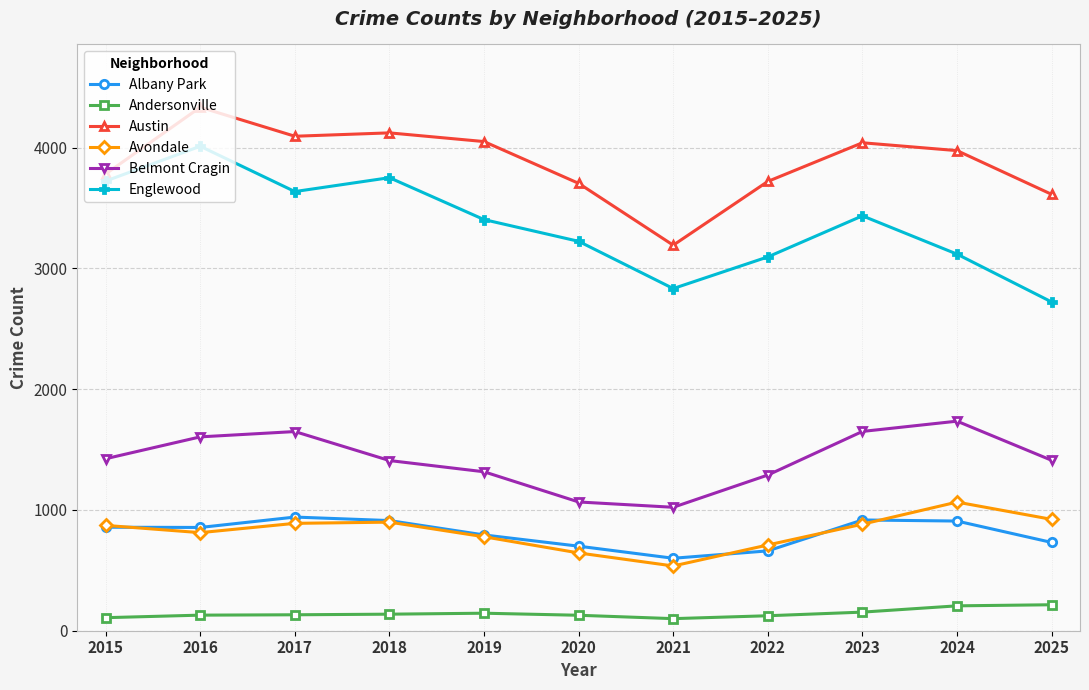

True or false: Englewood and Belmont Cragin cross at least once.

False